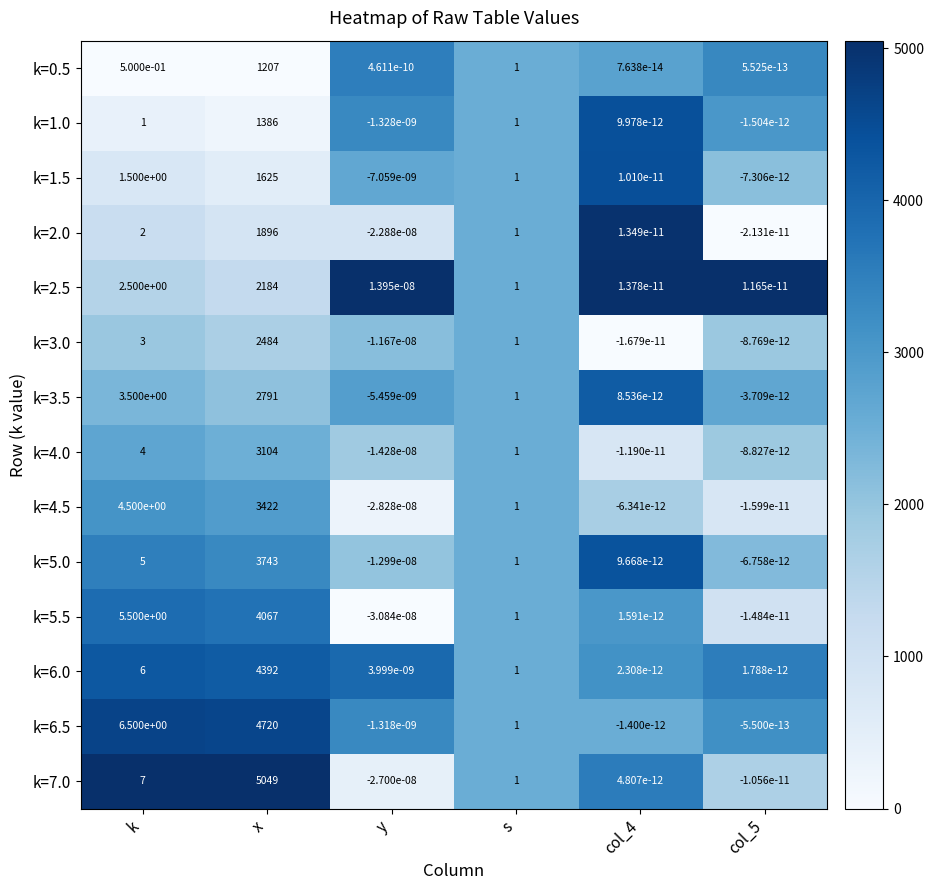

Is the value of k=1.0 at col_5 greater than the value of k=6.0 at x?

No